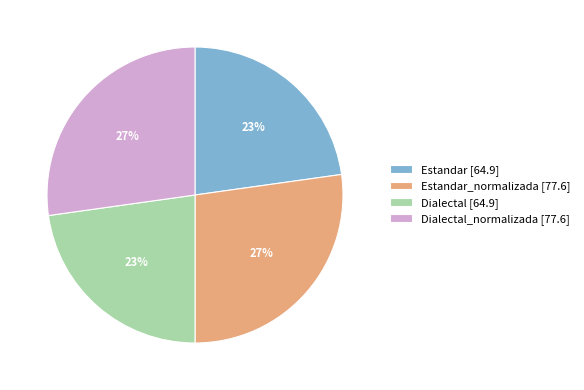

To the nearest percent, what is the difference between the largest and smallest slice percentages?

4%